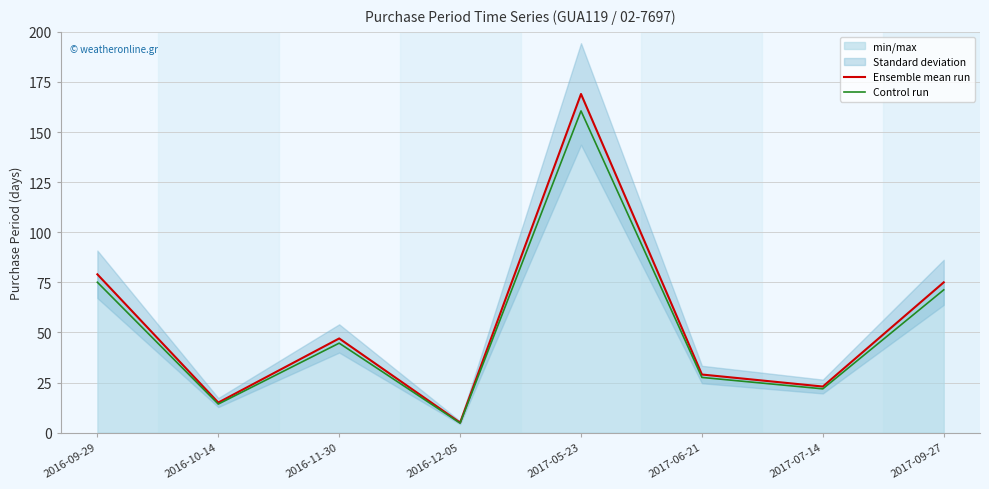

At which category is the sum across all series the highest?

2017-05-23